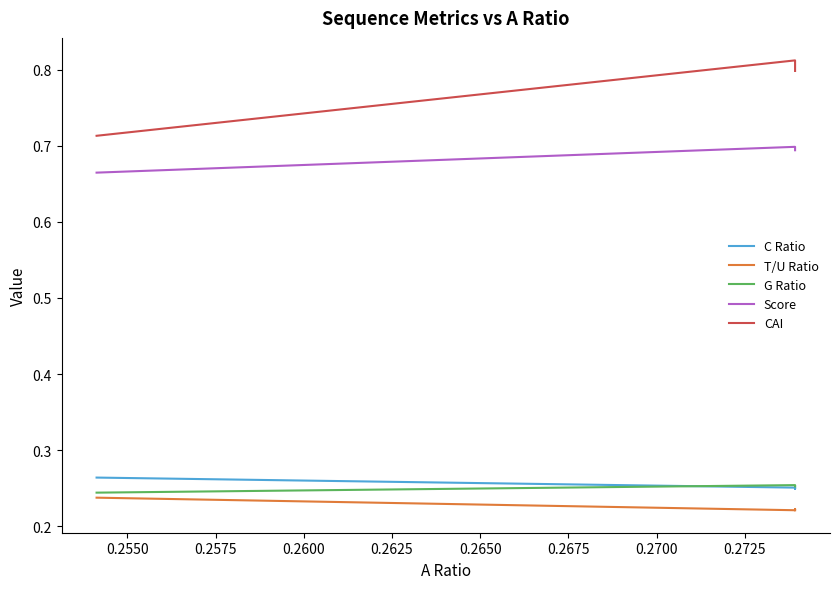

Is the value of Score at 0.2525 greater than the value of T/U Ratio at 0.2550?

Yes